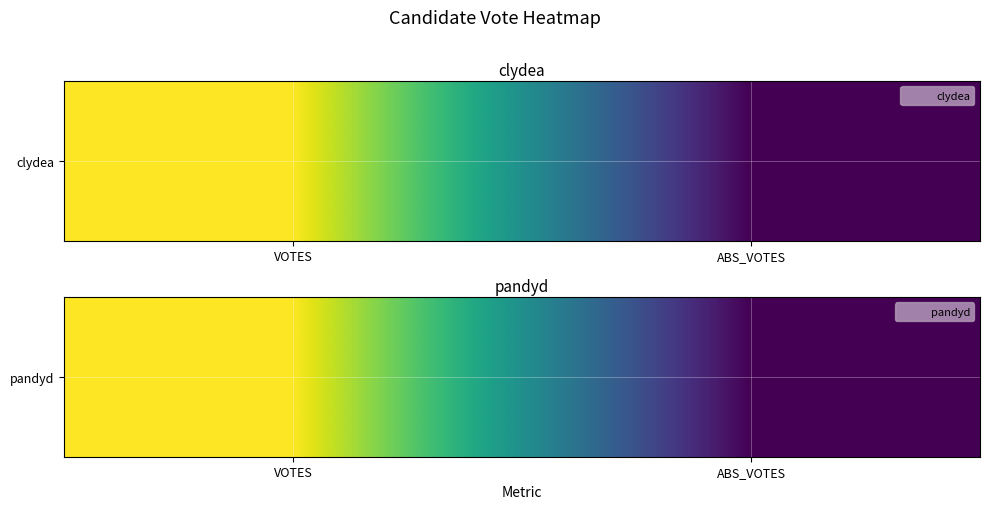

What is the ratio of the value at ABS_VOTES to the value at VOTES?

0.9